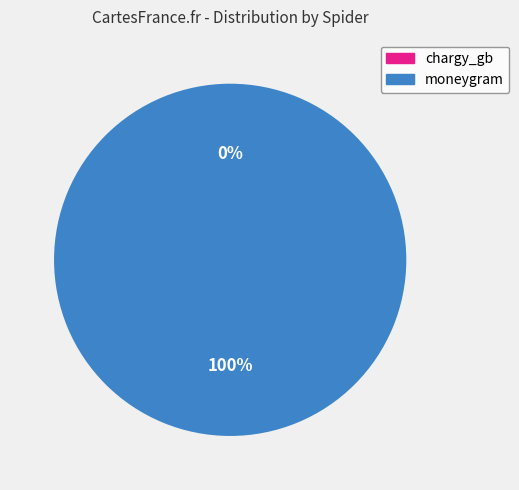

To the nearest percent, what is the average slice percentage?

50%